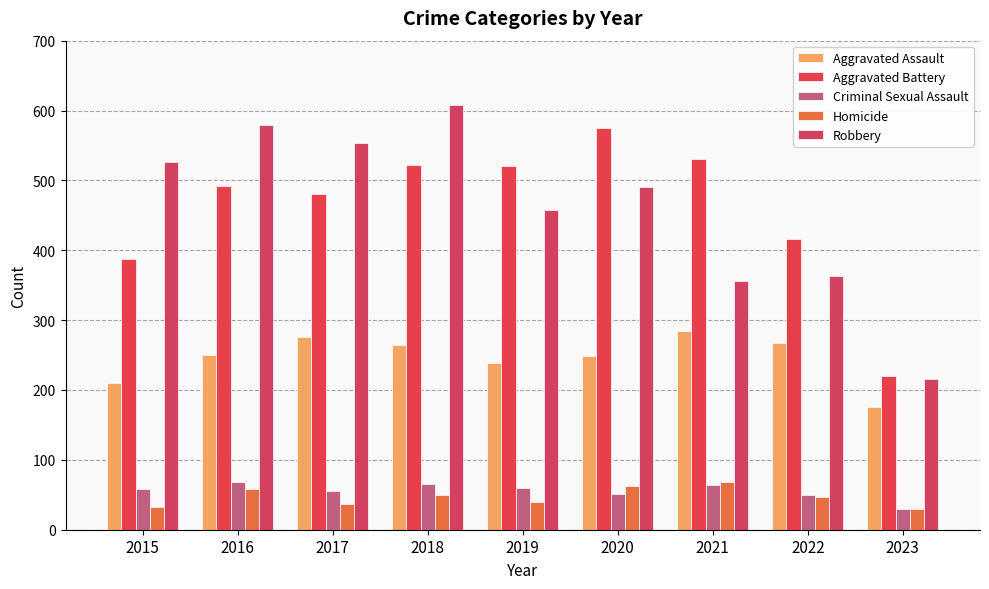

Count the number of categories in the chart.

9